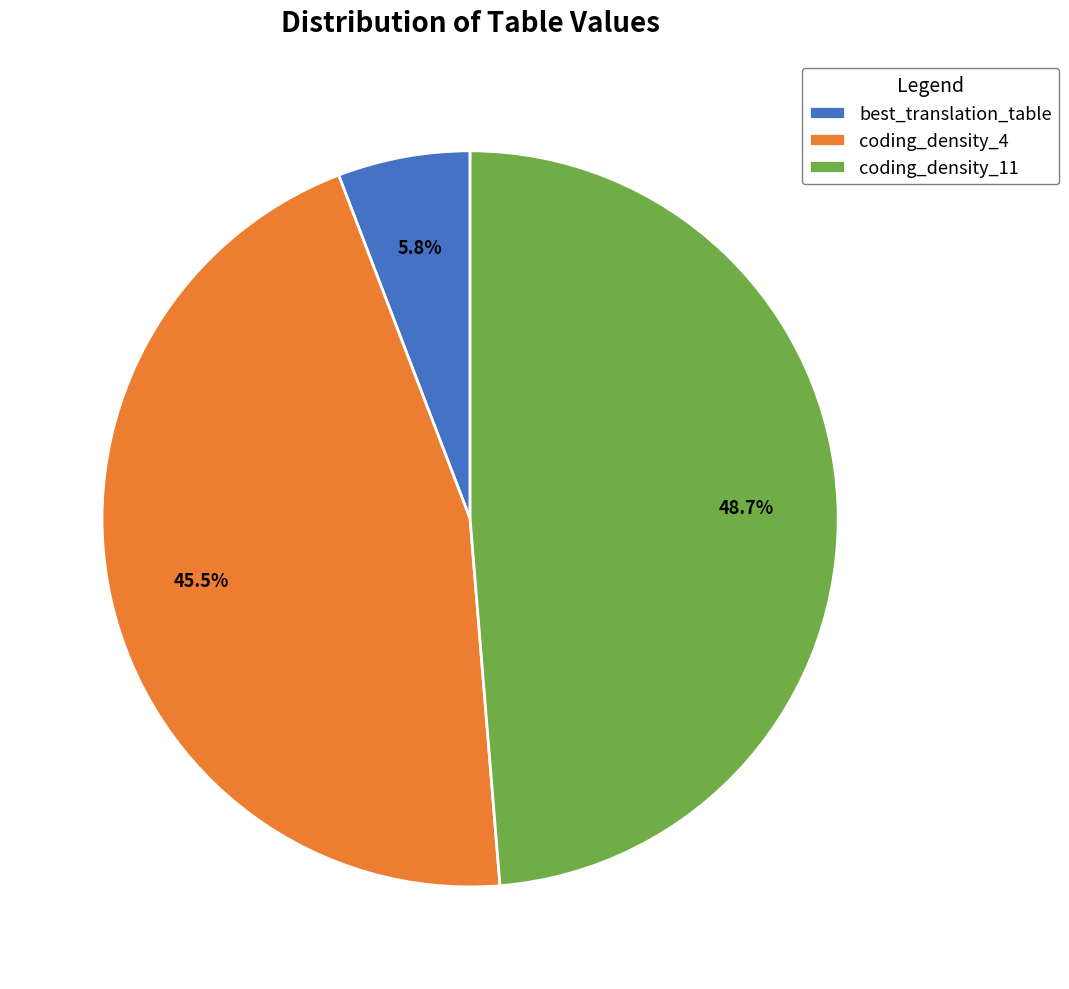

To the nearest percent, what percentage of the pie is coding_density_11?

49%